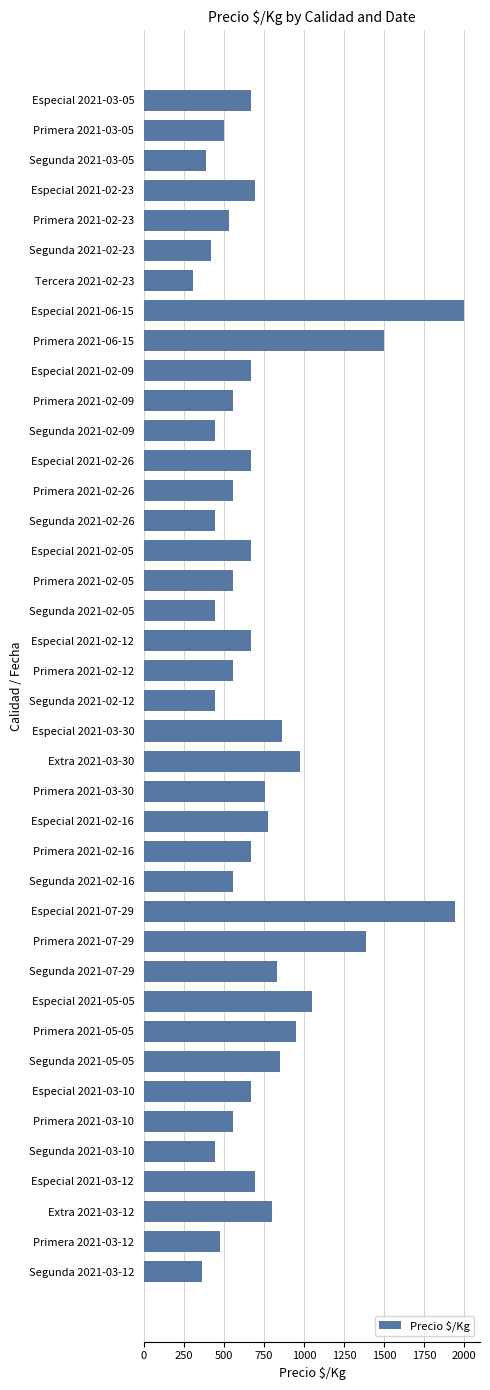

Which has a higher value, Especial 2021-05-05 or Especial 2021-02-23?

Especial 2021-05-05